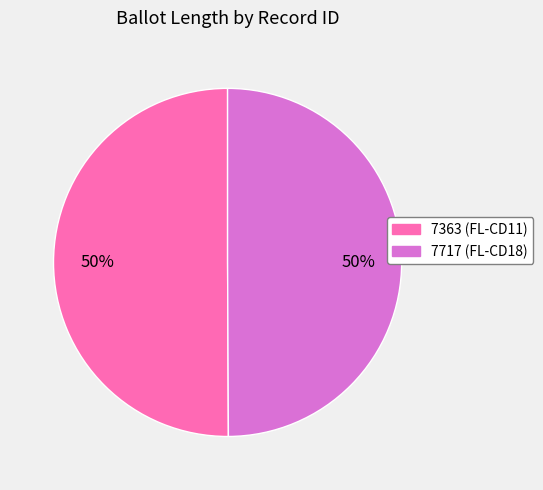

Do 7363 and 7717 together represent more than half of the pie?

Yes